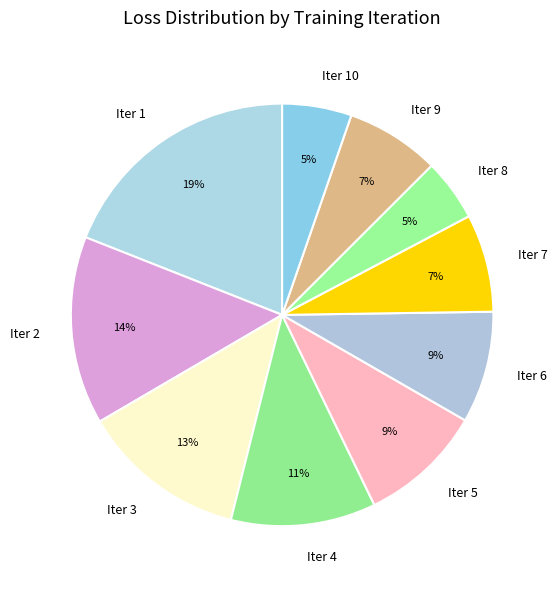

How many segments does this pie chart have?

10